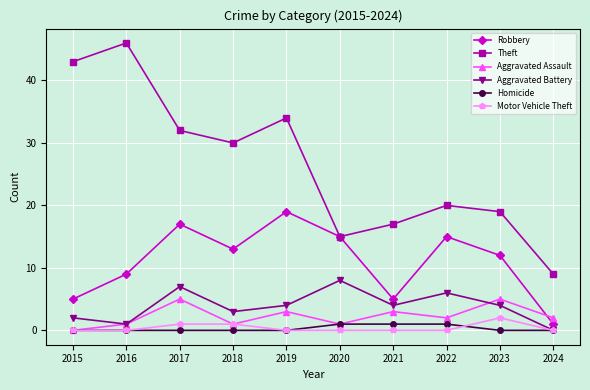

How many lines are shown in the chart?

6